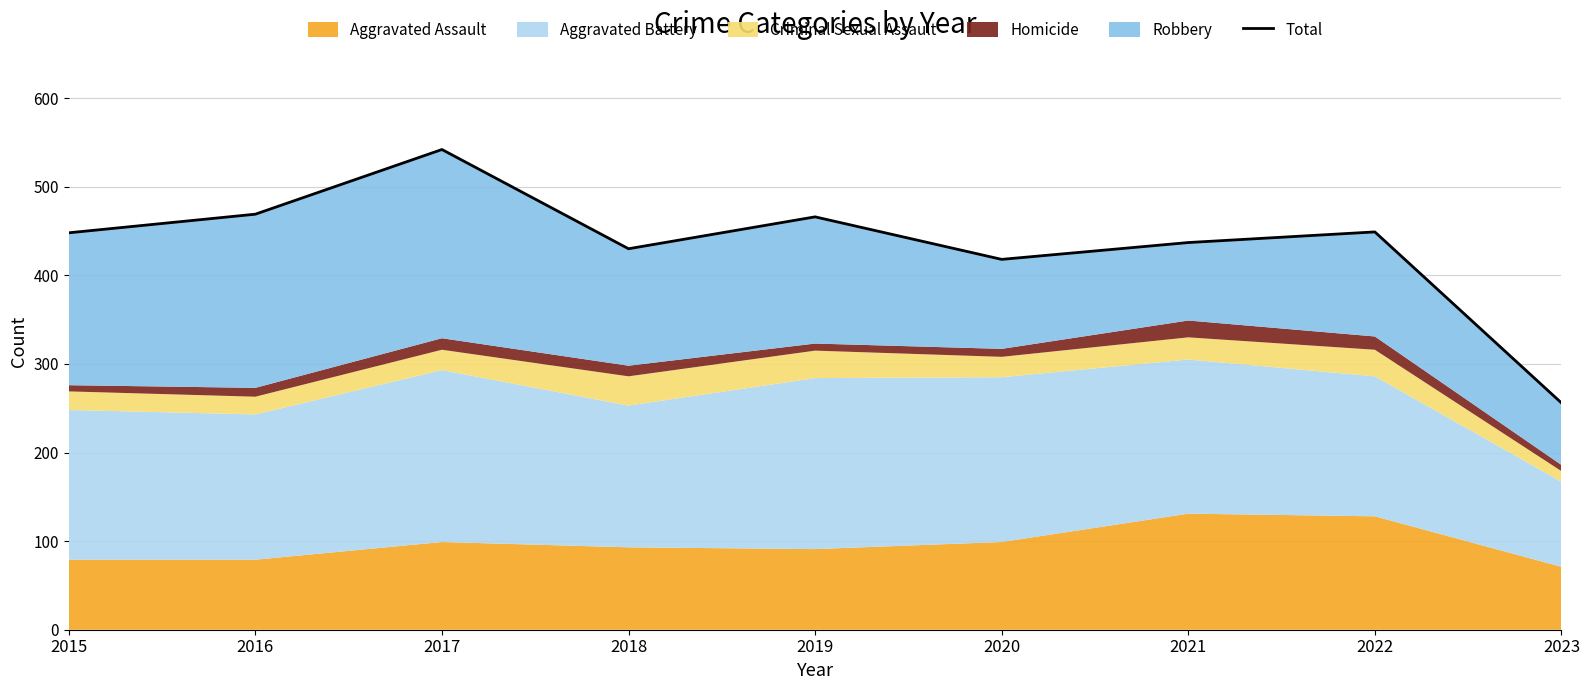

List the labels in order of value, smallest first.

2023, 2020, 2018, 2021, 2015, 2022, 2019, 2016, 2017